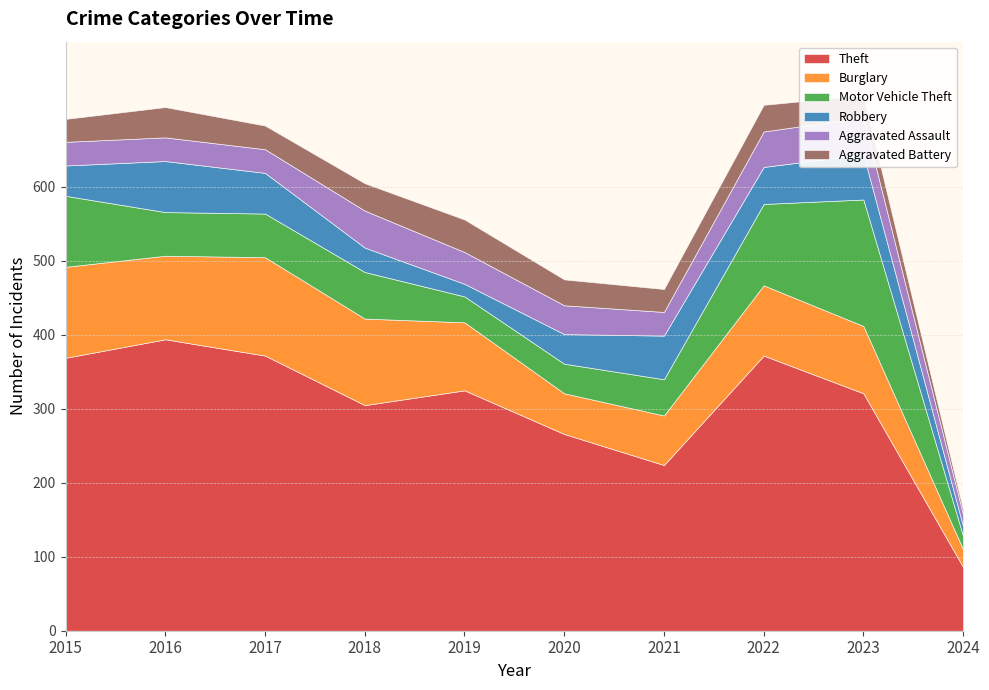

What is the maximum value for Burglary?

133